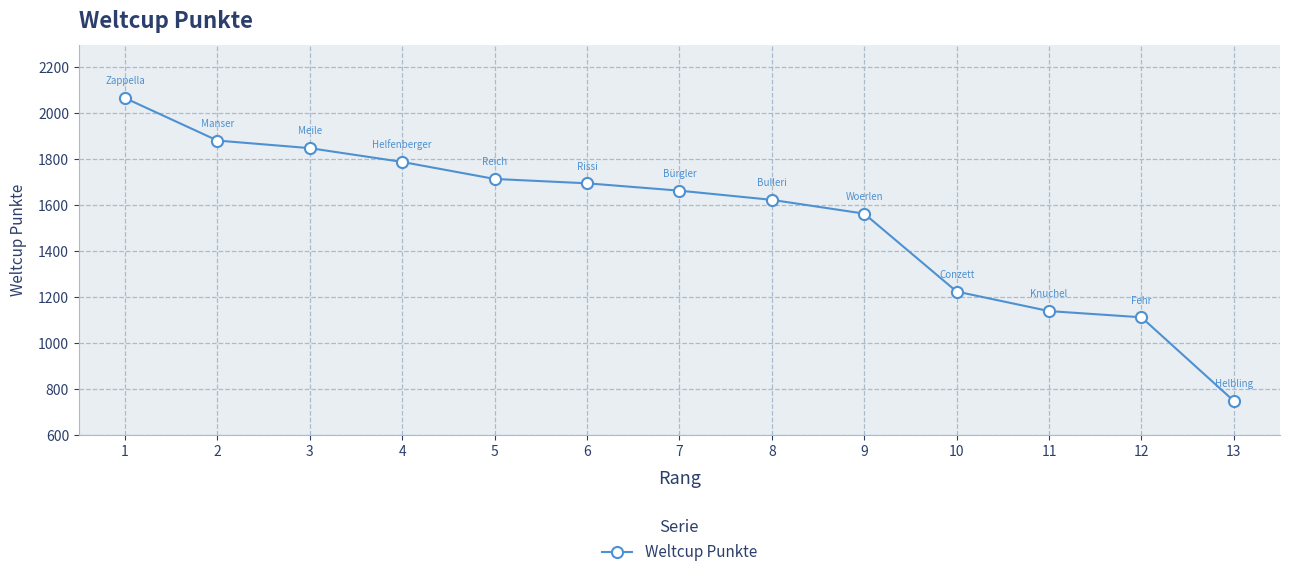

Count the number of data series in this chart.

1